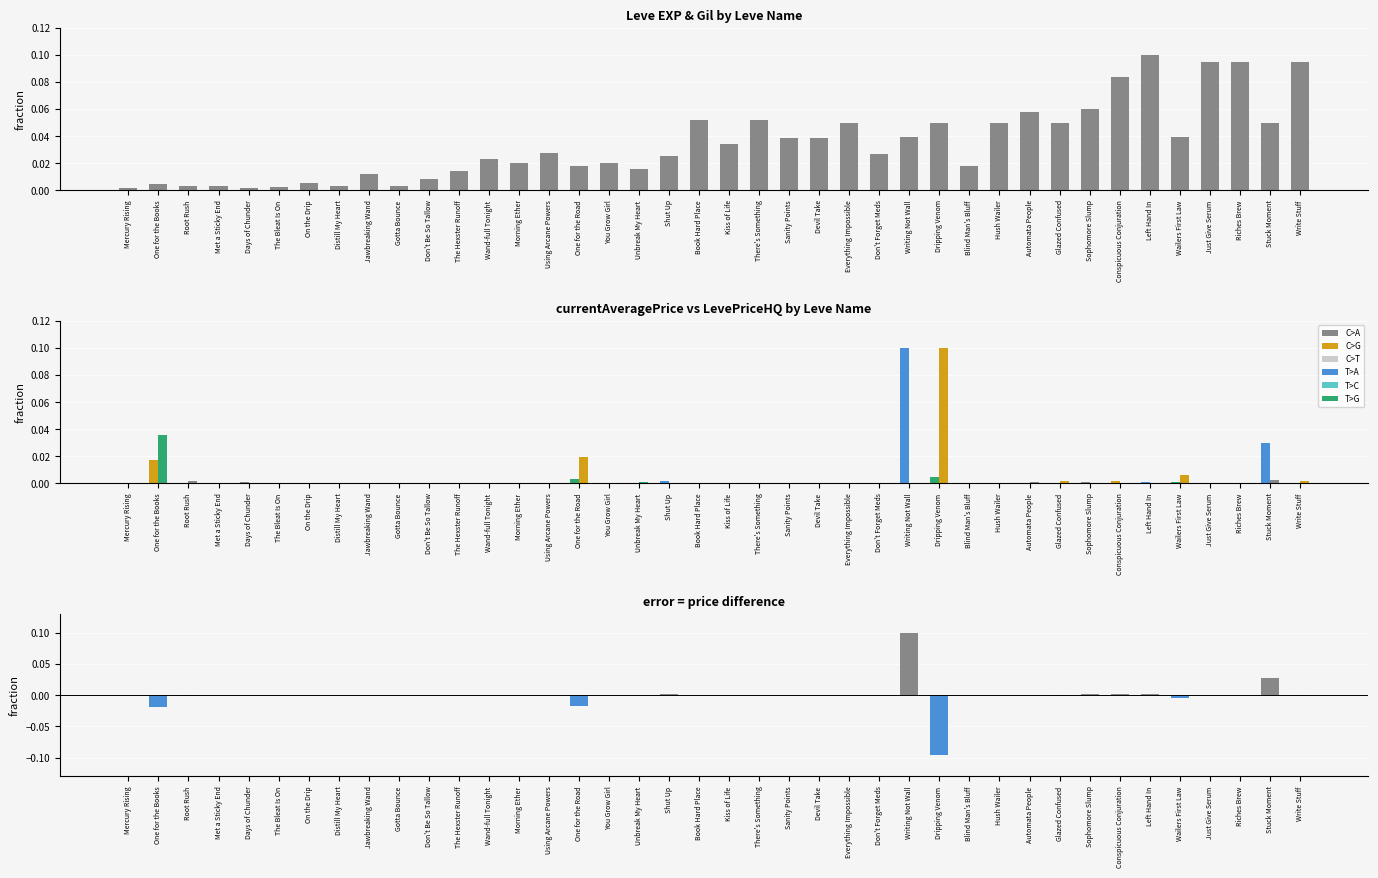

Is the value of Leve EXP at Left Hand In greater than the value of Avg - HQ (normalized) at Conspicuous Conjuration?

Yes